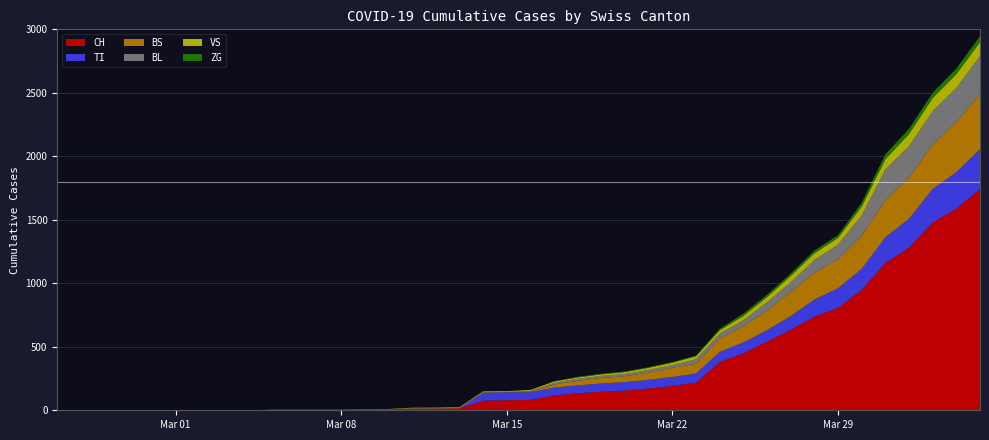

Reading left to right, extract all data points from this chart.

CH: 0	0	0	0	0	0	0	0	0	2	3	3	3	5	6	11	12	14	76	79	82	116	134	146	155	172	192	218	380	449	540	634	736	806	948	1160	1279	1480	1588	1742
TI: 0	0	0	0	0	0	0	0	0	0	0	0	0	0	0	0	0	0	61	61	61	62	62	65	67	68	70	71	80	85	91	107	136	155	165	202	229	263	287	314
BS: 0	0	0	0	0	0	0	0	0	0	0	0	0	0	0	4	4	4	4	0	4	25	36	44	46	57	73	78	105	128	155	191	211	228	263	292	323	350	397	434
BL: 0	0	0	0	0	0	0	0	0	0	0	0	0	1	2	2	2	2	2	5	5	13	16	16	18	21	21	35	40	46	65	76	100	115	158	242	249	262	266	298
VS: 0	0	0	0	0	0	0	0	0	2	2	2	2	2	2	3	3	5	6	6	8	11	11	12	15	17	19	24	25	35	41	50	53	54	71	81	96	104	109	112
ZG: 0	0	0	0	0	0	0	0	0	0	0	0	0	0	0	0	0	0	0	0	0	1	5	5	5	5	5	5	12	18	18	18	21	21	29	39	40	41	44	46